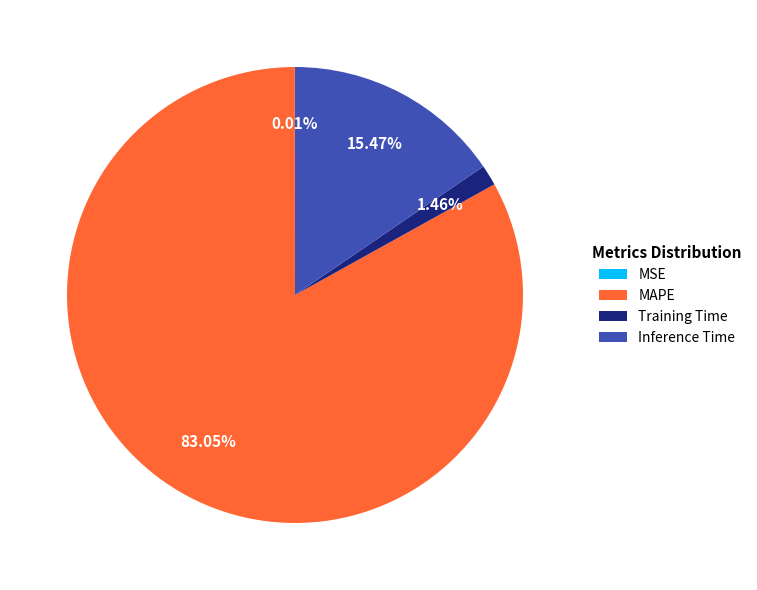

Which category accounts for the majority?

MAPE